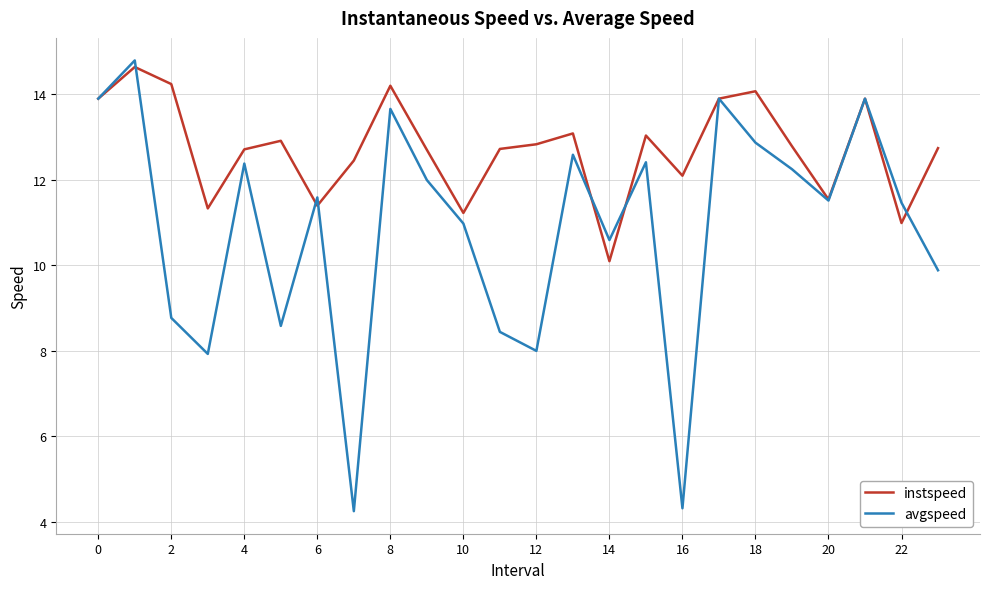

Which series has the largest range (max minus min)?

avgspeed